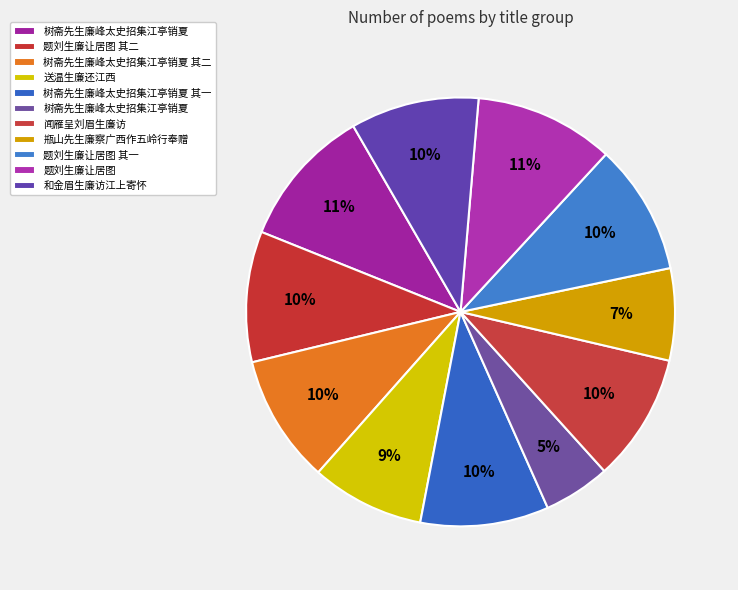

Count the number of slices in the pie.

11